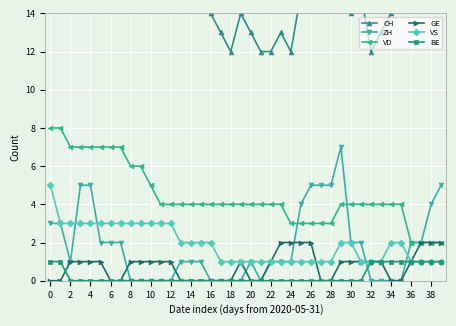

Reading left to right, what are all the values shown in this chart?

CH: 35	33	28	33	34	30	29	30	24	22	18	17	16	16	16	15	14	13	12	14	13	12	12	13	12	15	17	17	17	20	14	15	12	13	14	15	17	17	19	20
ZH: 3	3	1	5	5	2	2	2	0	0	0	0	0	1	1	1	0	0	0	0	1	0	1	1	1	4	5	5	5	7	2	2	0	0	0	0	2	2	4	5
VD: 8	8	7	7	7	7	7	7	6	6	5	4	4	4	4	4	4	4	4	4	4	4	4	4	3	3	3	3	3	4	4	4	4	4	4	4	2	2	2	2
GE: 0	0	1	1	1	1	0	0	1	1	1	1	1	0	0	0	0	0	0	1	0	0	1	2	2	2	2	0	0	1	1	1	1	1	0	0	1	2	2	2
VS: 5	3	3	3	3	3	3	3	3	3	3	3	3	2	2	2	2	1	1	1	1	1	1	1	1	1	1	1	1	2	2	1	1	1	2	2	1	1	1	1
BE: 1	1	0	0	0	0	0	0	0	0	0	0	0	0	0	0	0	0	0	0	0	0	0	0	0	0	0	0	0	0	0	0	1	1	1	1	1	1	1	1